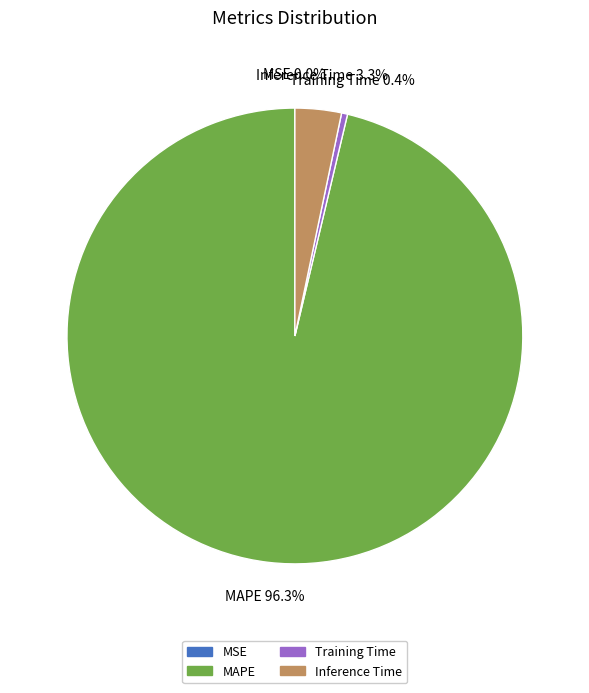

Is MAPE the majority of the pie?

Yes